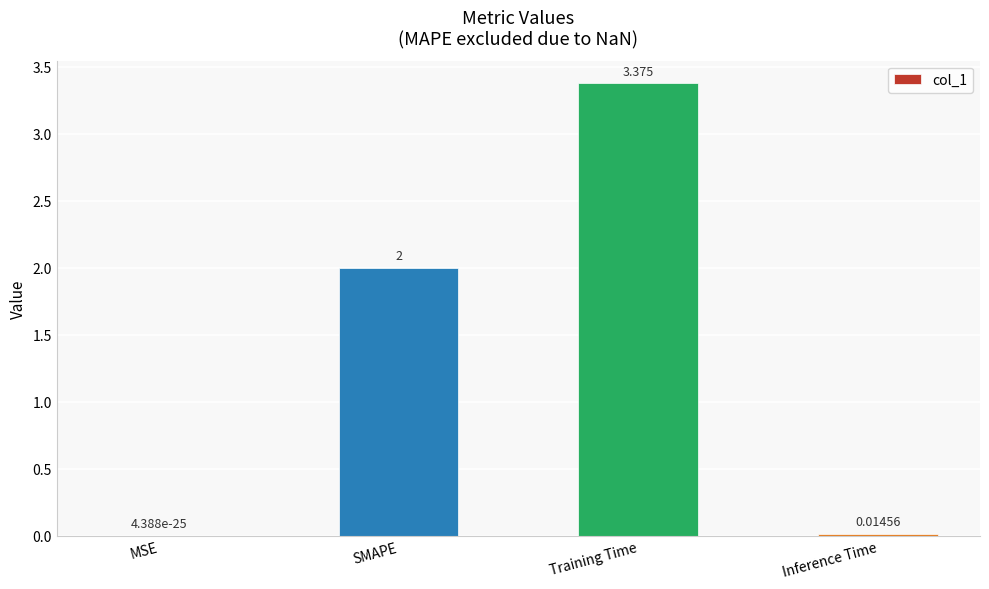

Which label corresponds to the largest value in the chart?

Training Time